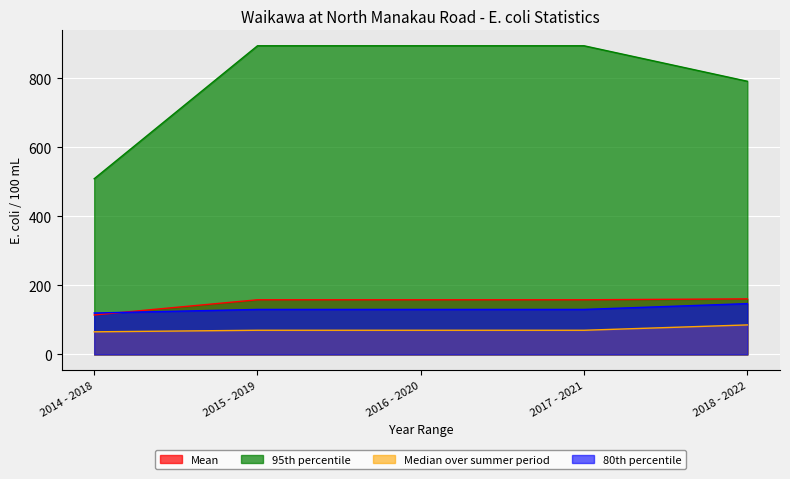

What is the label of the 5th point from the left?

2018 - 2022